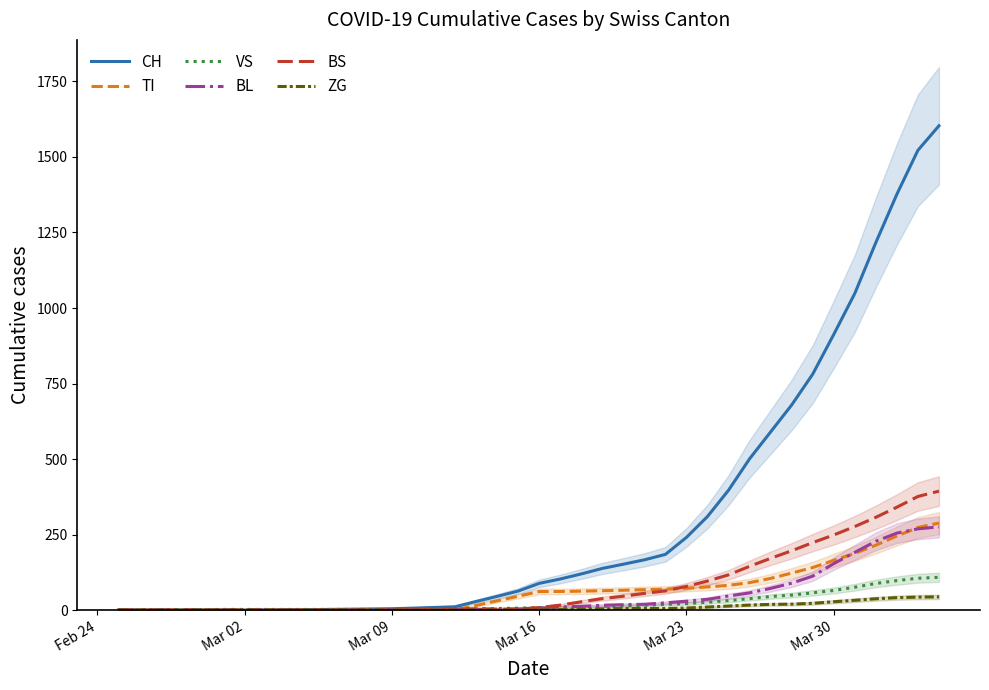

What is the highest value of the BS series?

393.7